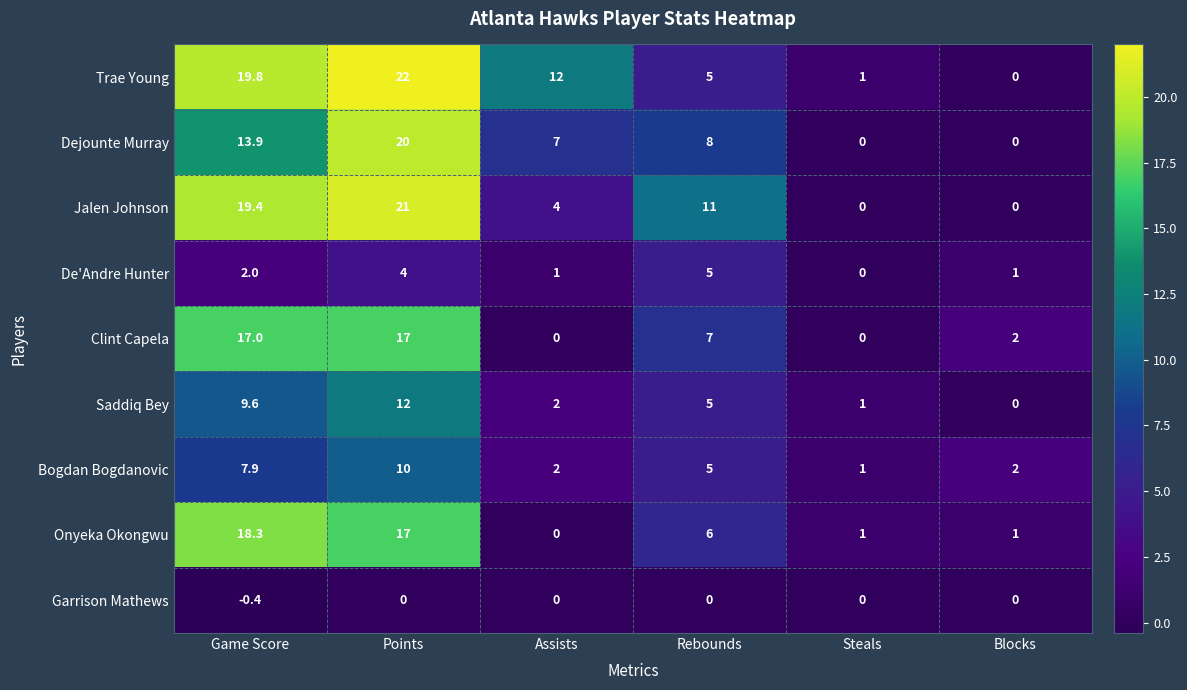

The value of Dejounte Murray at Rebounds is 13.8. True or false?

False